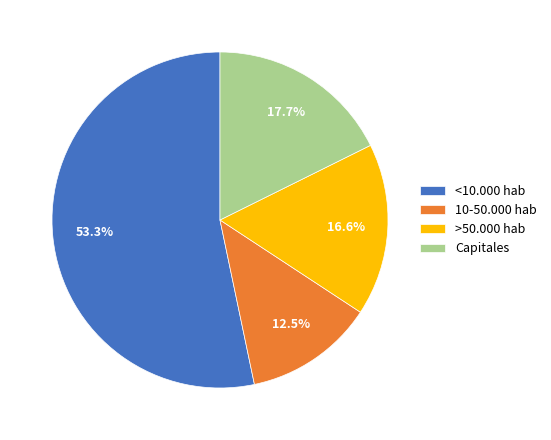

Is <10.000 hab the majority of the pie?

Yes